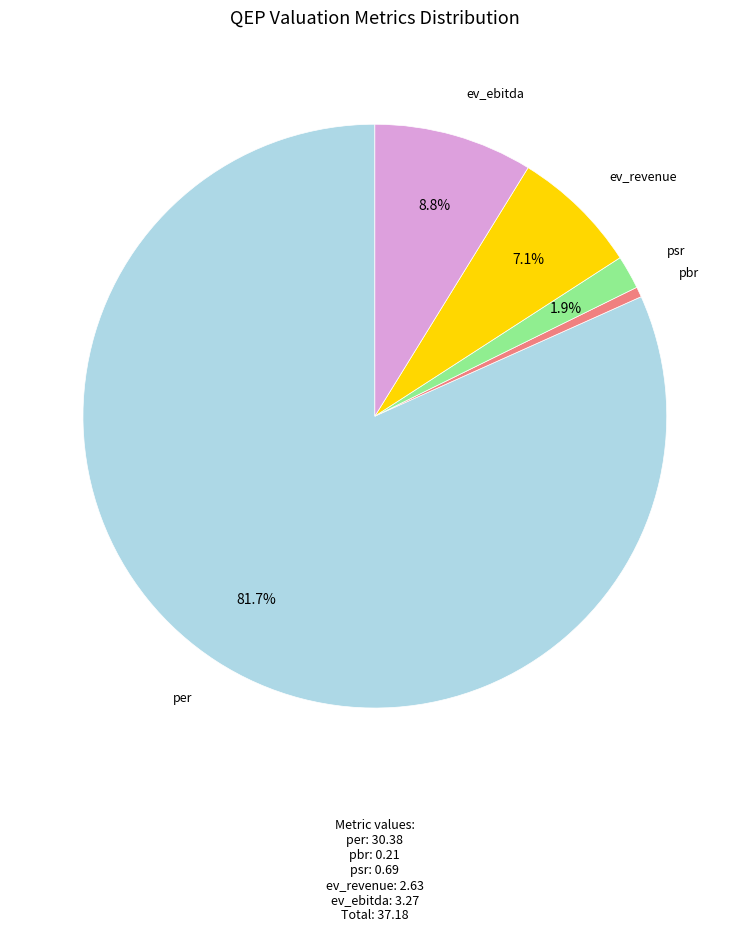

Is there a majority slice in this chart?

Yes